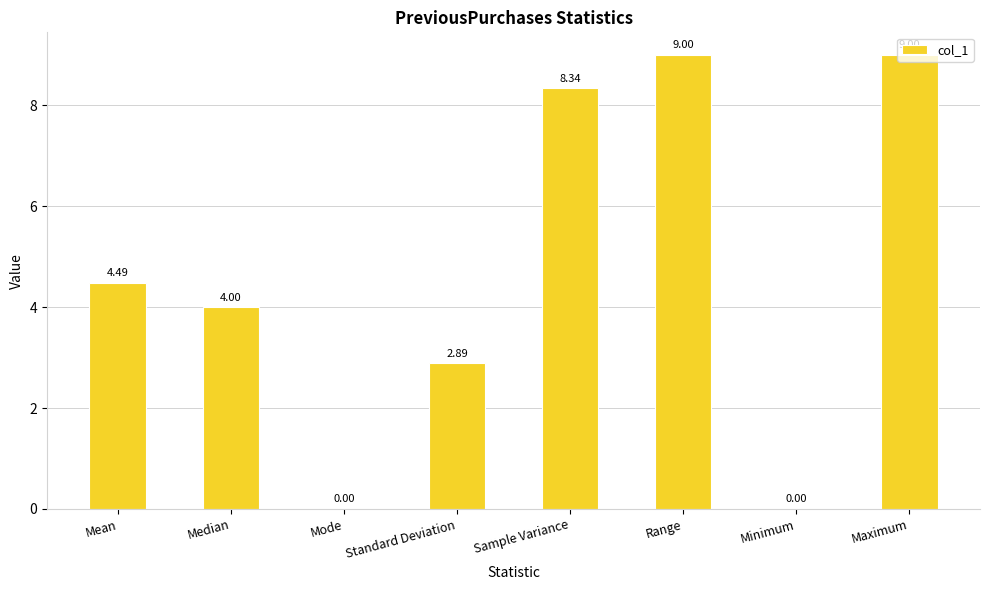

Reading left to right, transcribe all the data shown in this chart.

4.5	4.0	0.0	2.9	8.3	9.0	0.0	9.0